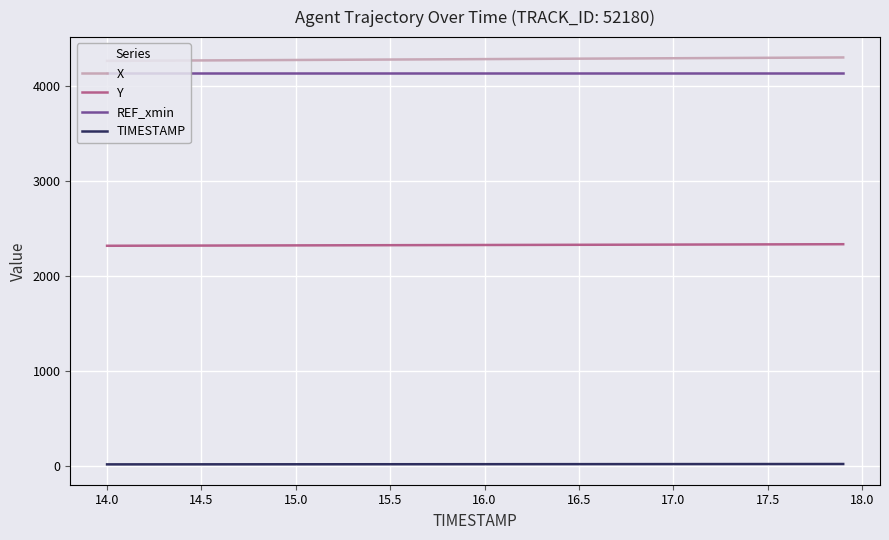

How many categories are shown in the chart?

40